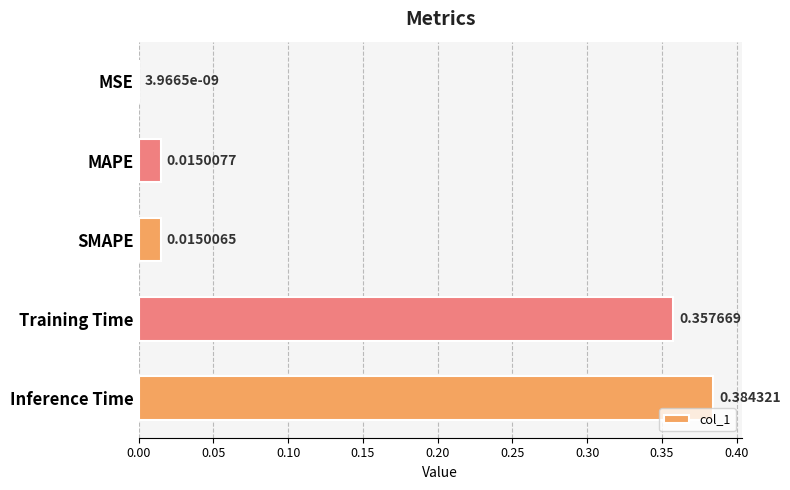

How many series are shown in this chart?

1